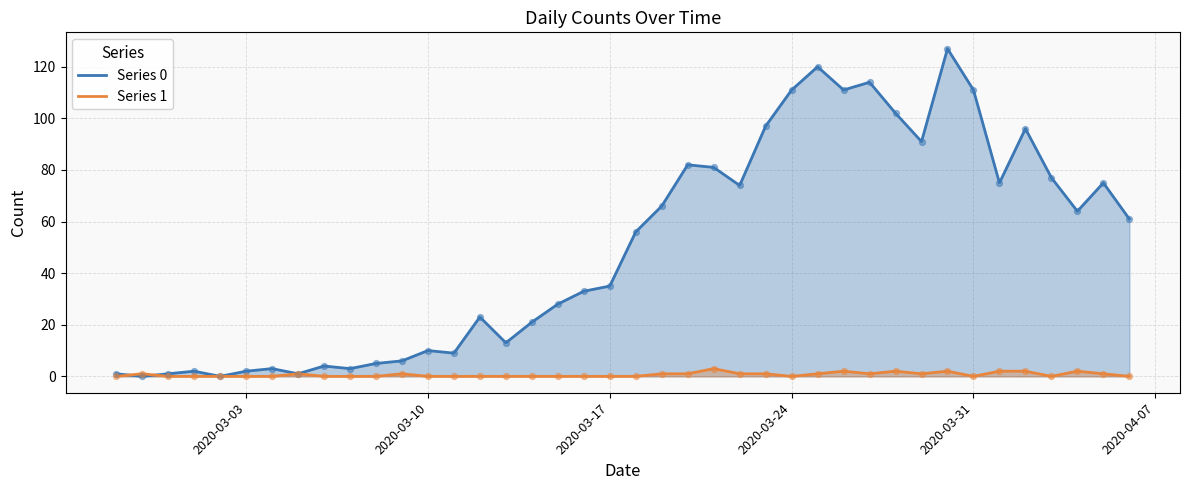

True or false: Series 0 has a value of 10 at 2020-03-10.

True